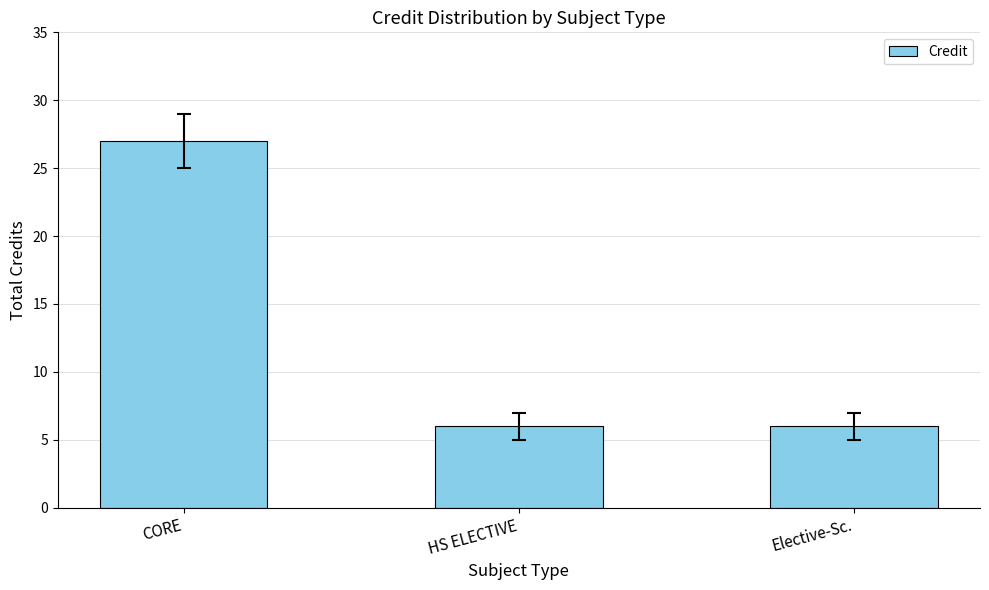

Read the value at CORE.

27